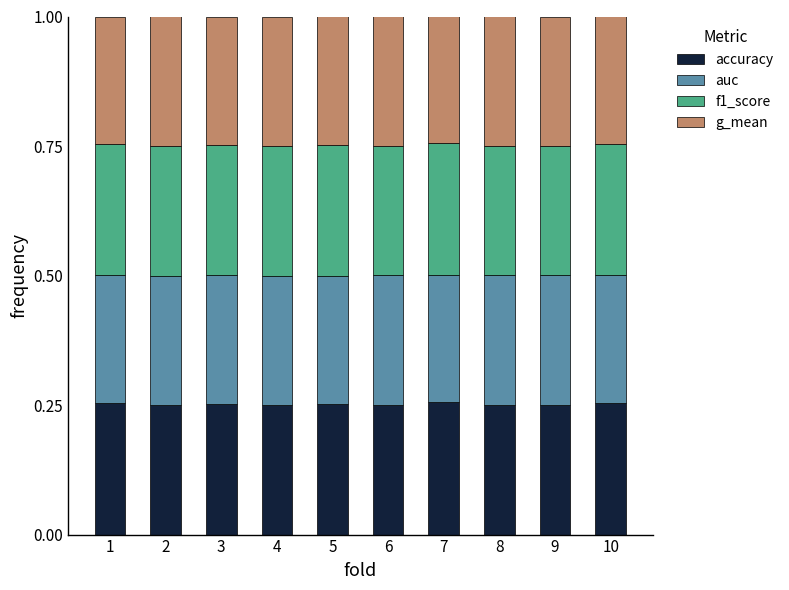

Count the number of categories in the chart.

10